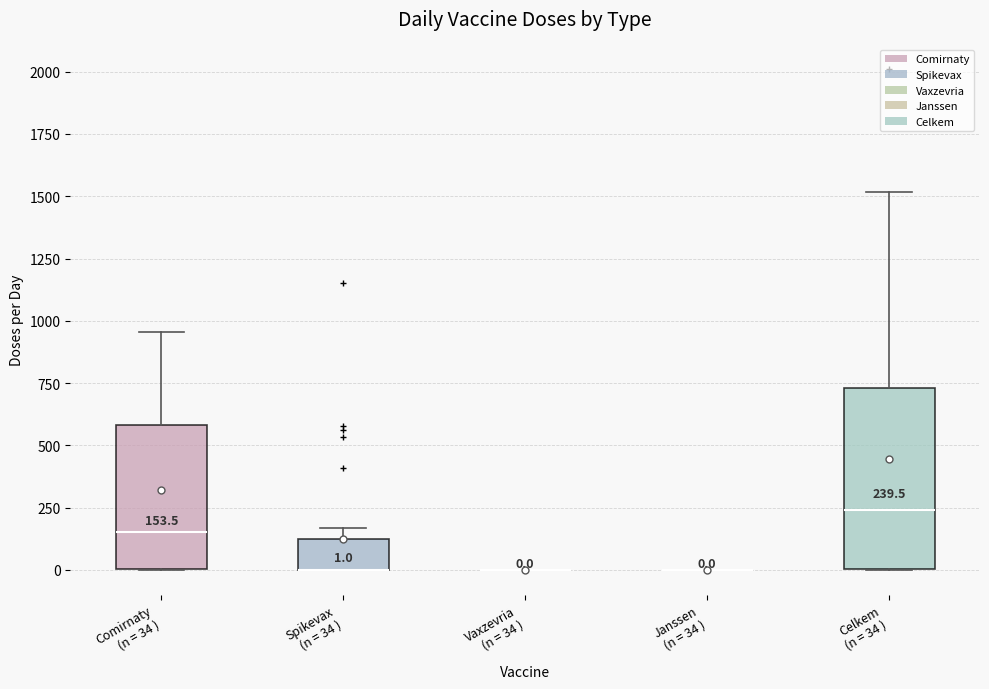

Comparing the boxes themselves (not the whiskers), which one is the tallest?

Celkem (n = 34 )